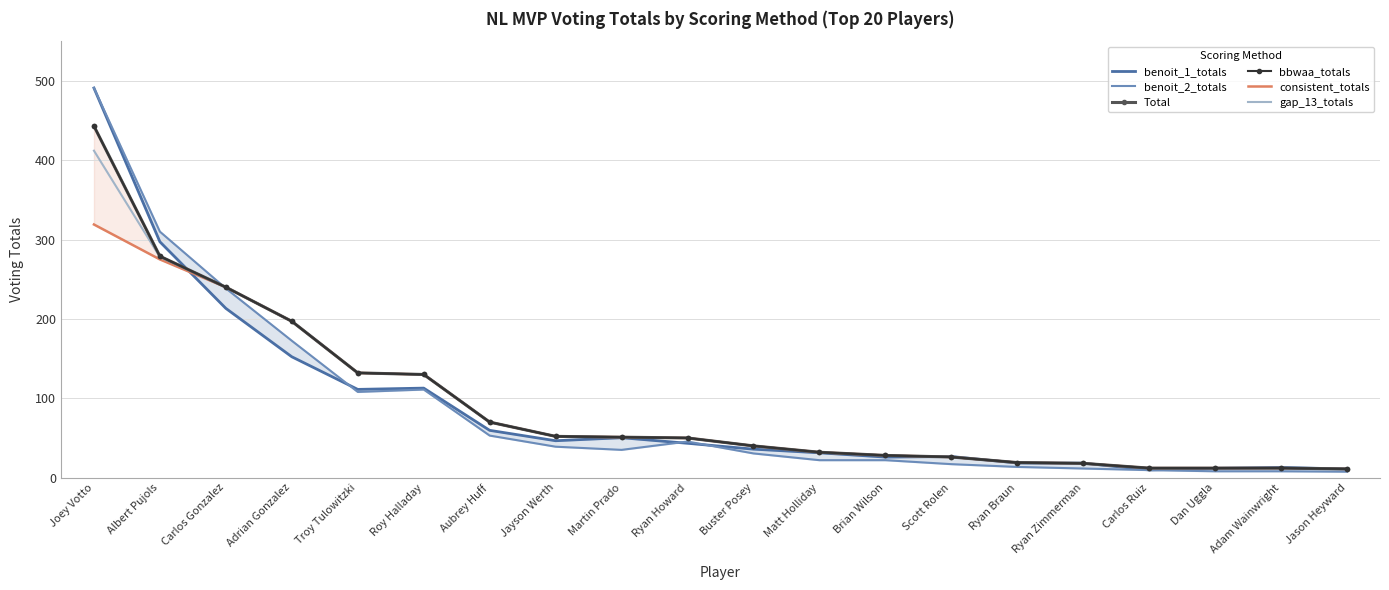

What is the smallest value displayed?

7.5